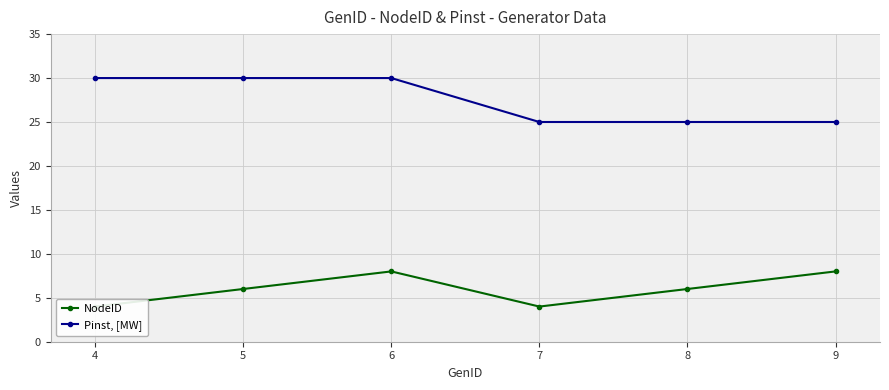

The Pinst, [MW] series shows 25 at 9. True or false?

True